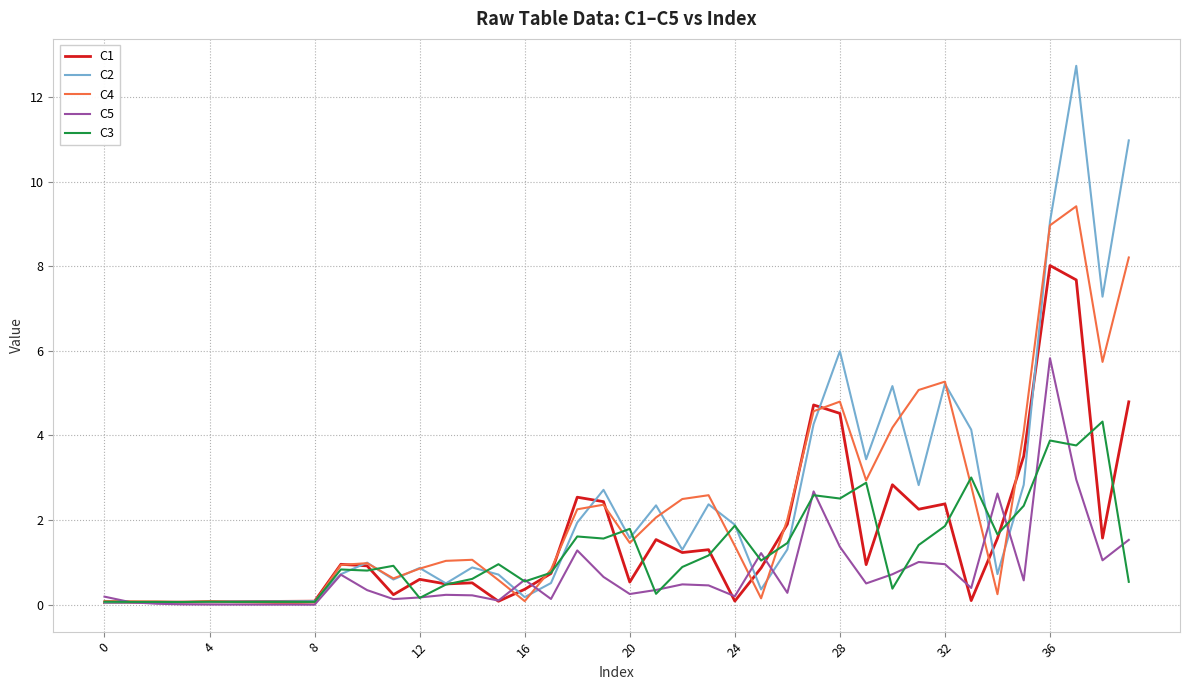

List the series in order of their peak value, highest first.

C2, C4, C1, C5, C3